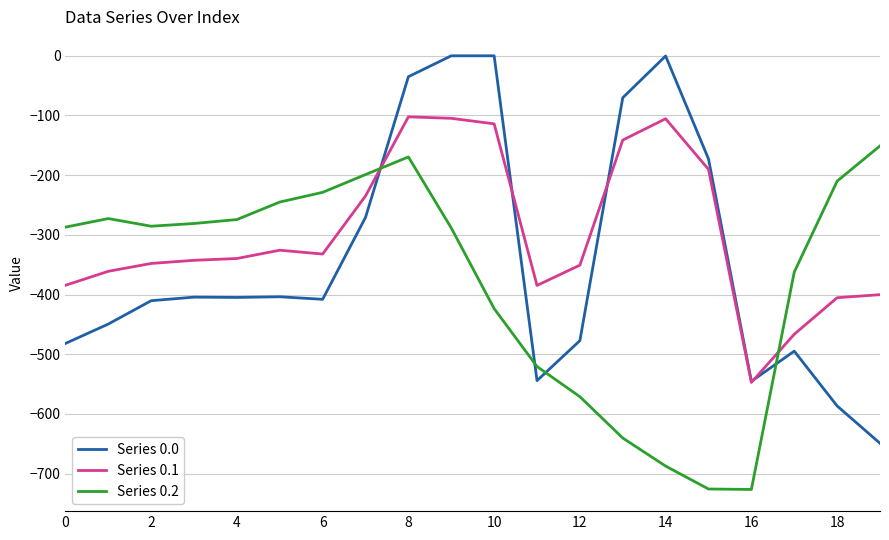

Which series has the widest spread of values?

Series 0.0